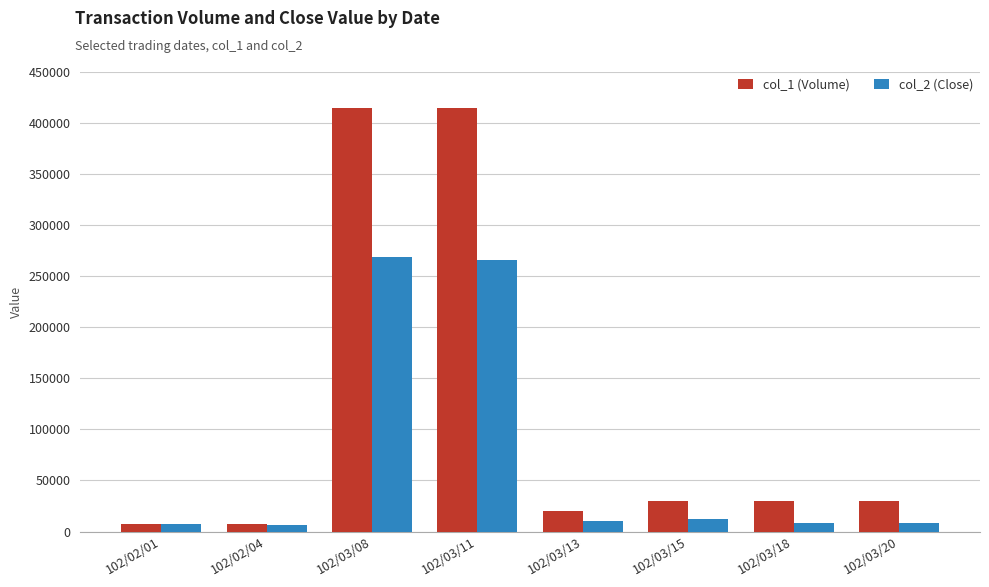

At how many categories does at least one series exceed 237154?

2